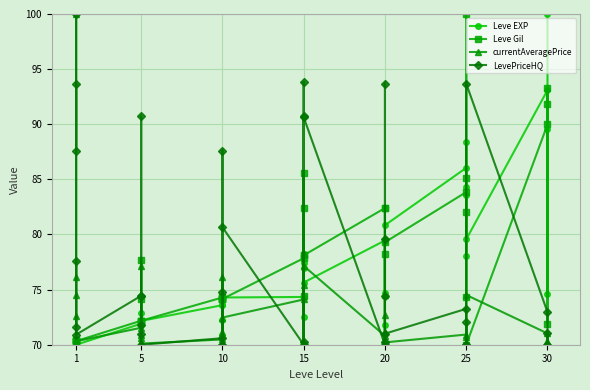

Which series has the largest range (max minus min)?

Leve EXP